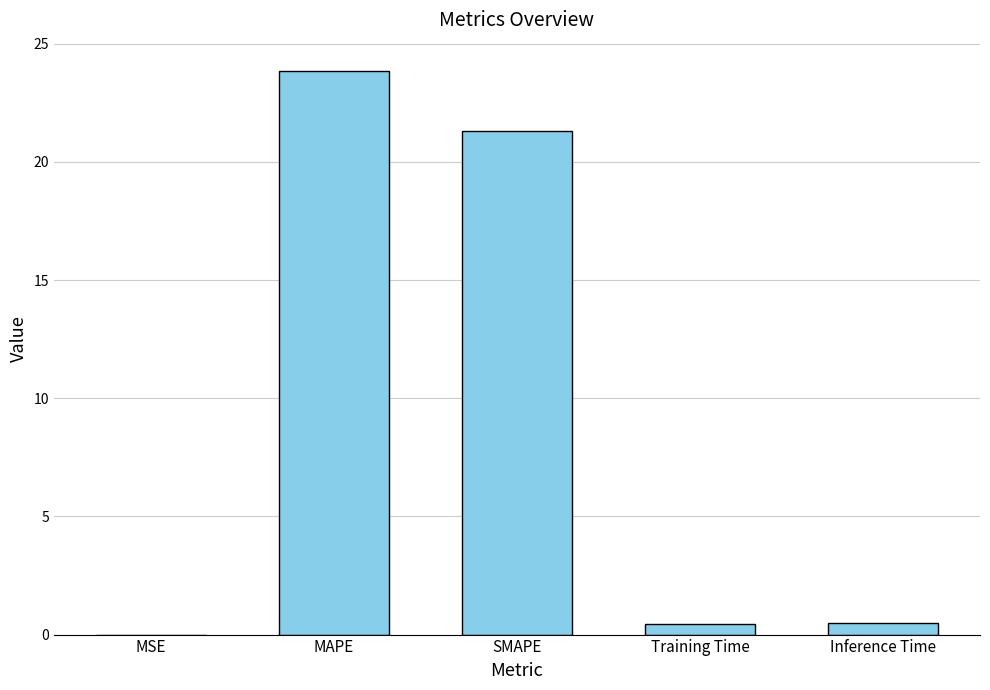

Are the bars horizontal?

No